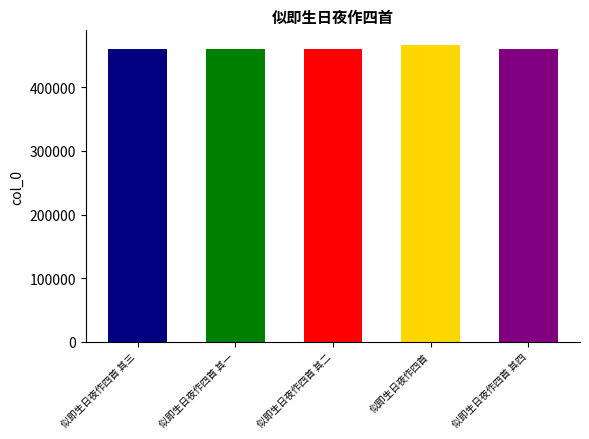

What is the minimum value shown in the chart?

459751